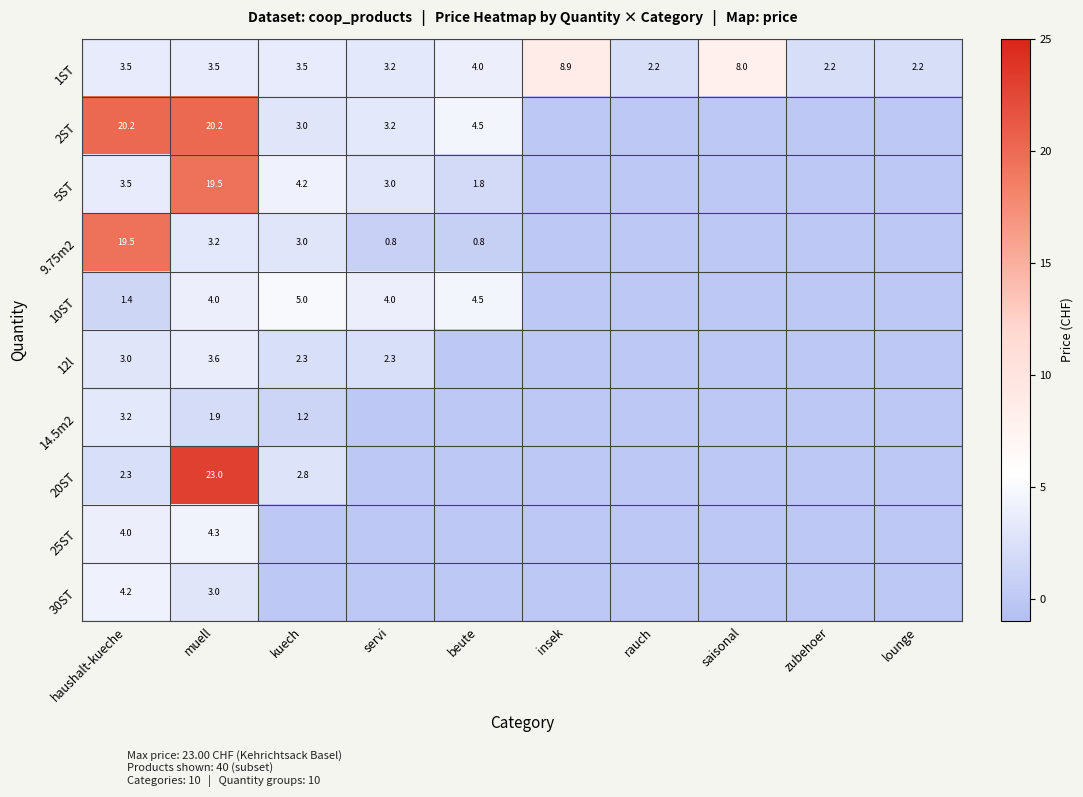

Is it true that 1ST equals 3.3 at lounge?

False